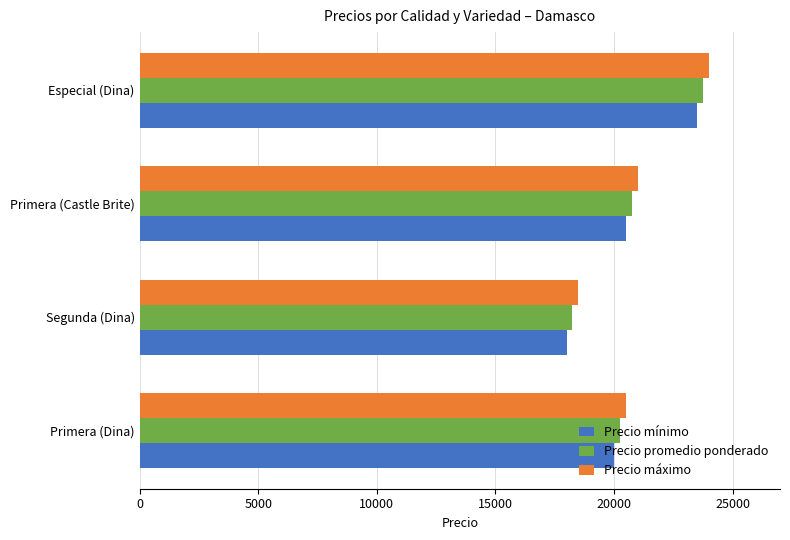

The Precio mínimo series shows 31489 at Primera (Castle Brite). True or false?

False